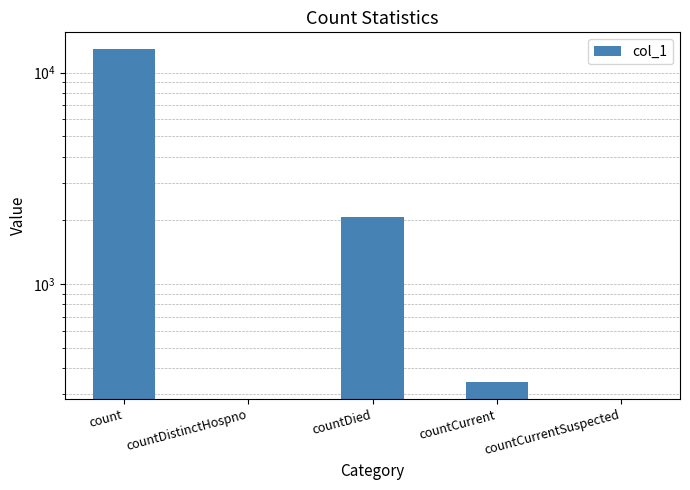

Are the bars horizontal?

No